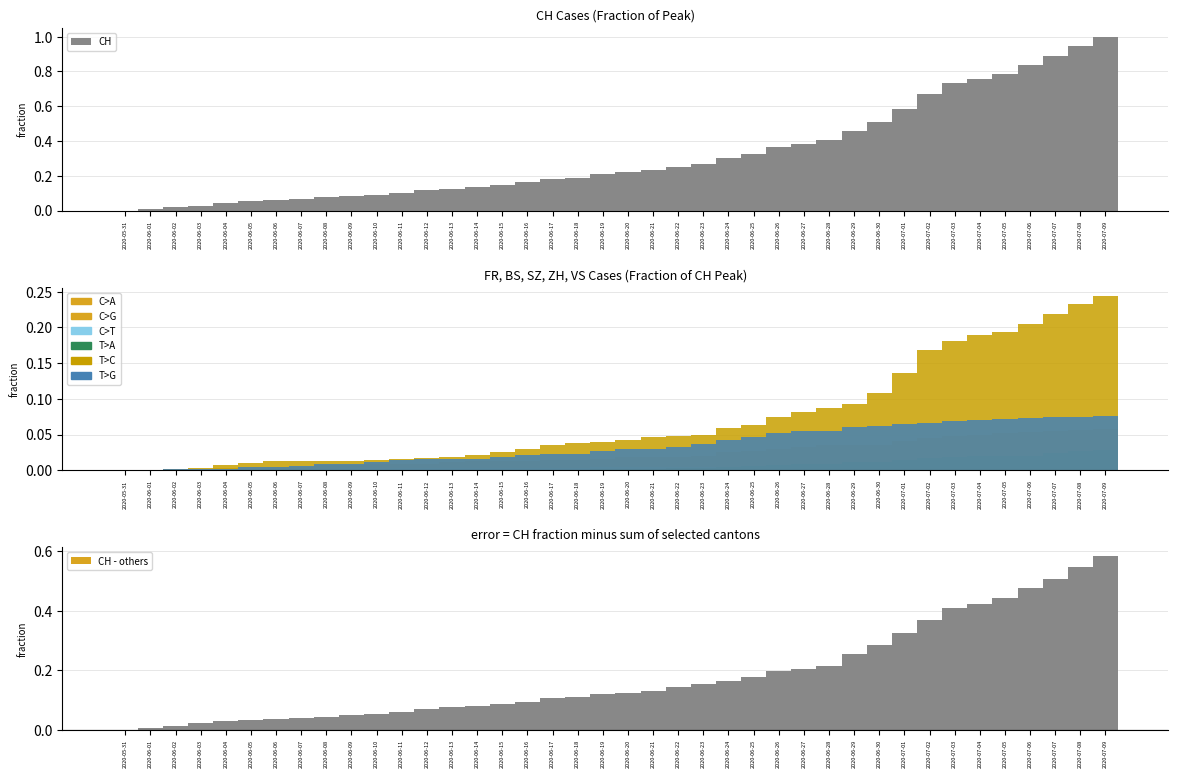

What is the label of the 28th bar from the left?

2020-06-27